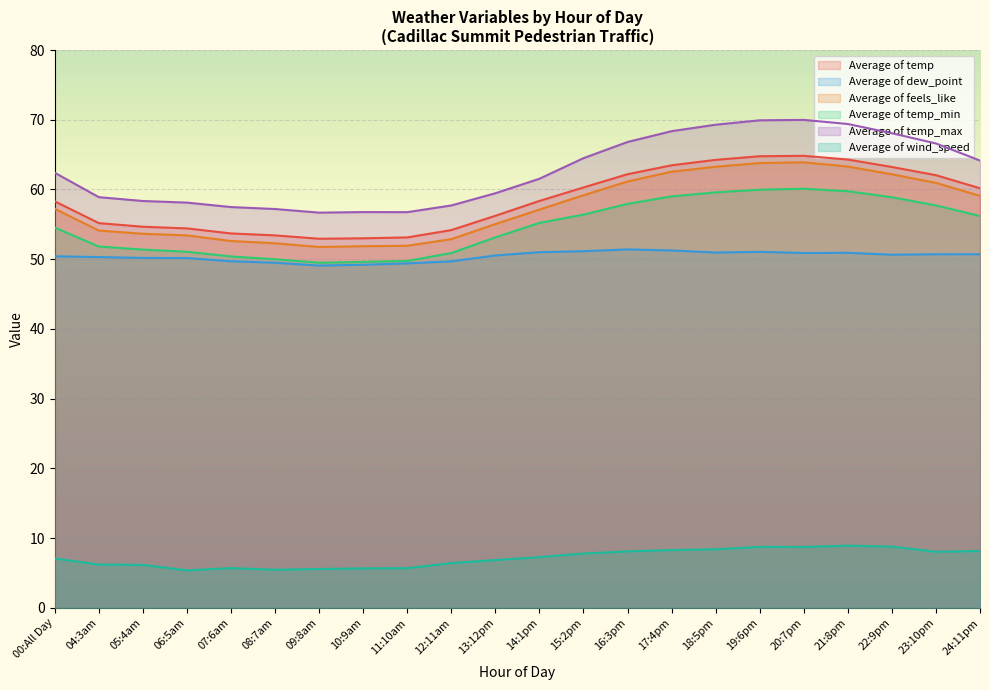

Which series has the largest range (max minus min)?

Average of temp_max